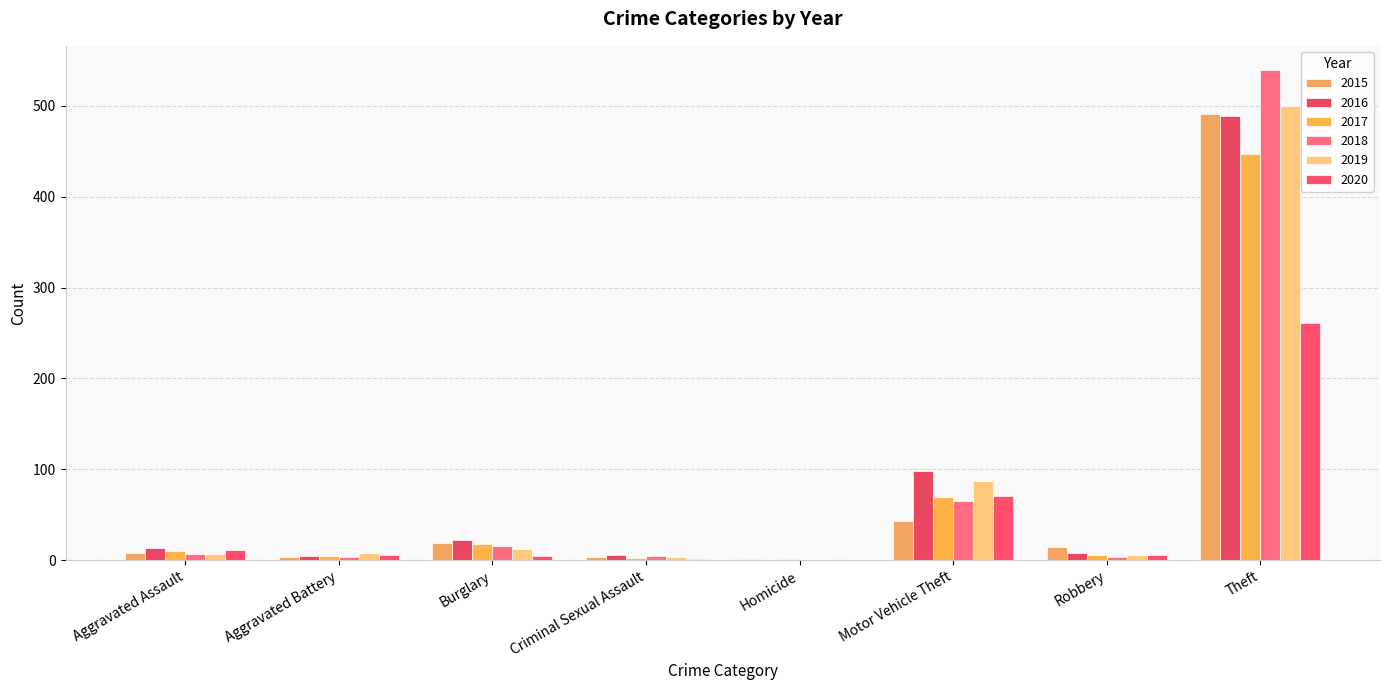

Are the bars horizontal?

No